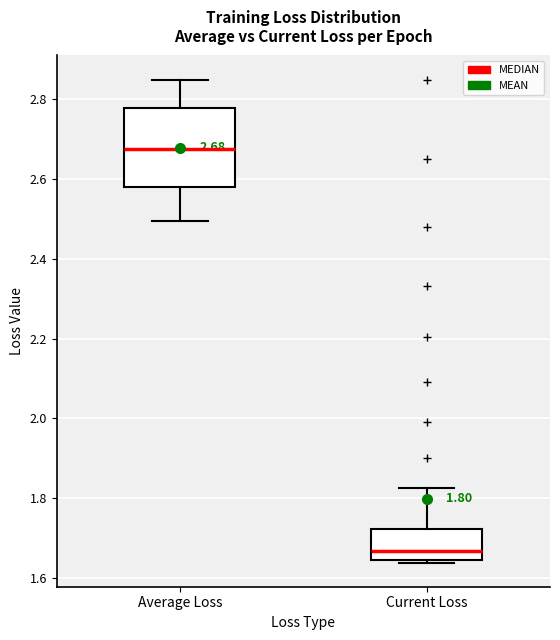

Which box's median line is the highest?

Average Loss